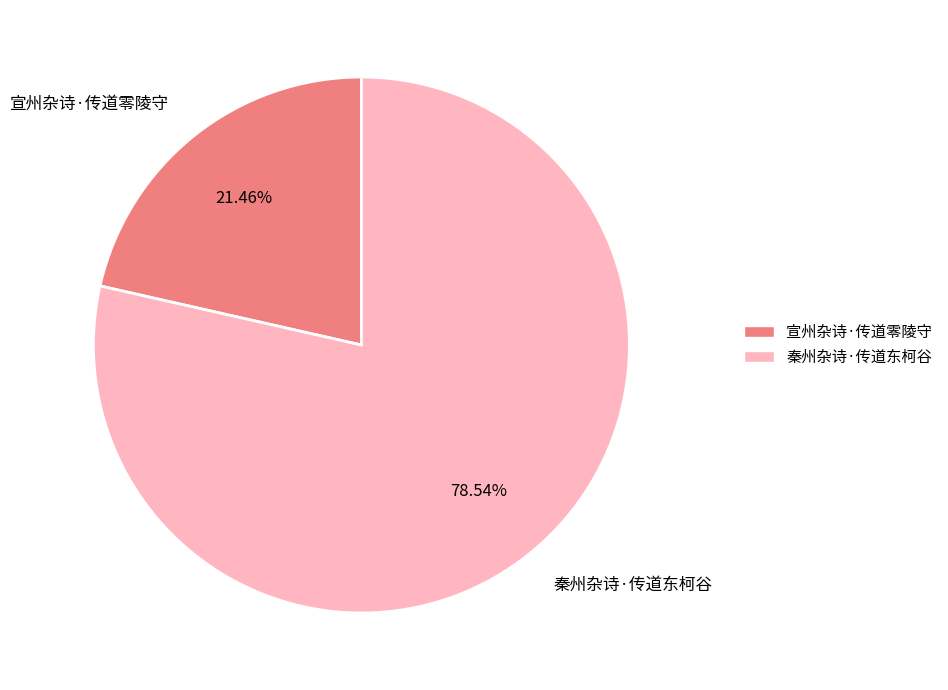

Is there a majority slice in this chart?

Yes